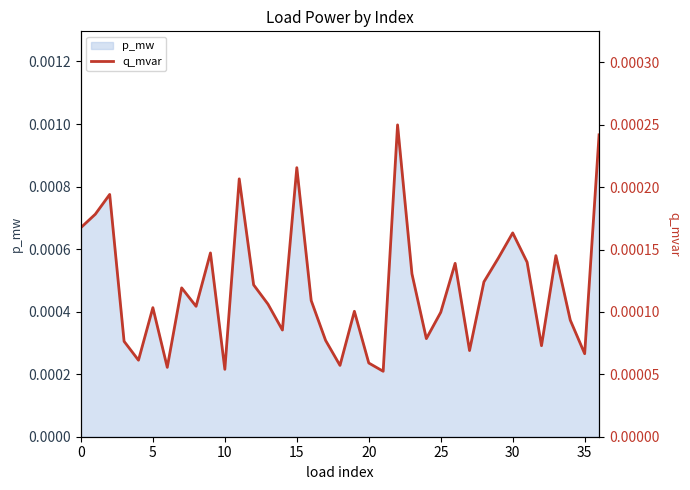

The chart shows a value of 0.0 at 18. True or false?

True